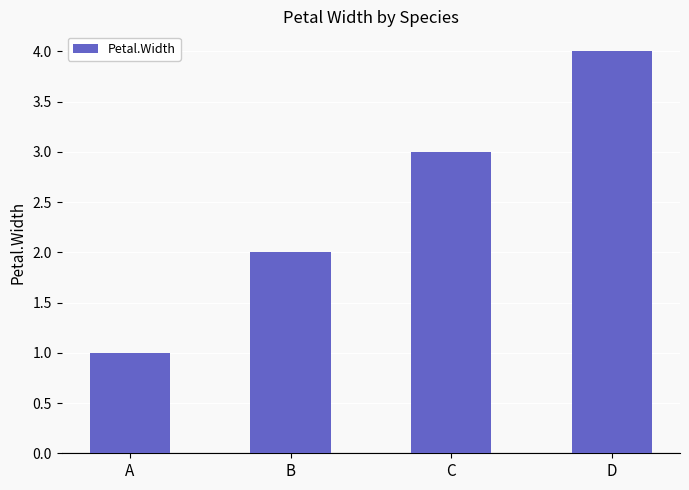

Rank the categories by value from lowest to highest.

A, B, C, D